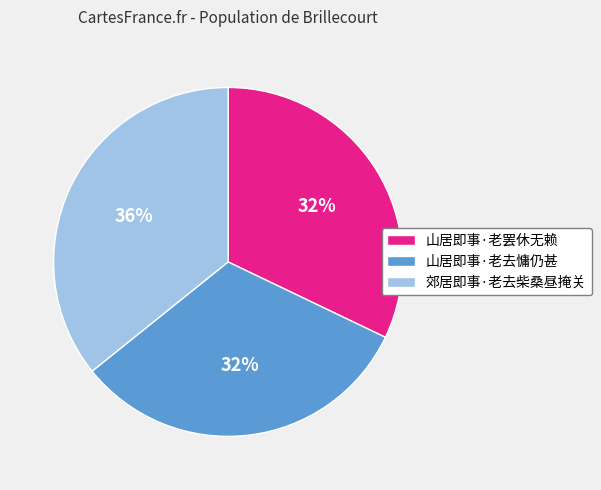

Combined, do 山居即事·老罢休无赖 and 山居即事·老去慵仍甚 account for over 50%?

Yes